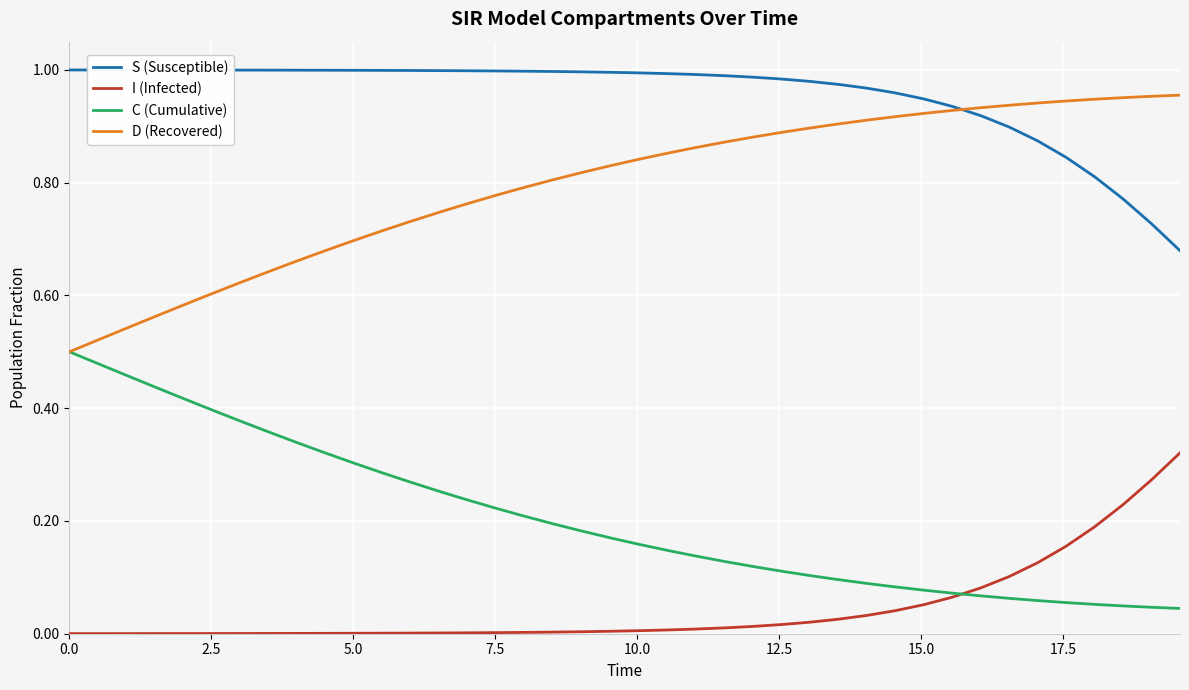

True or false: S (Susceptible) and I (Infected) cross at least once.

False